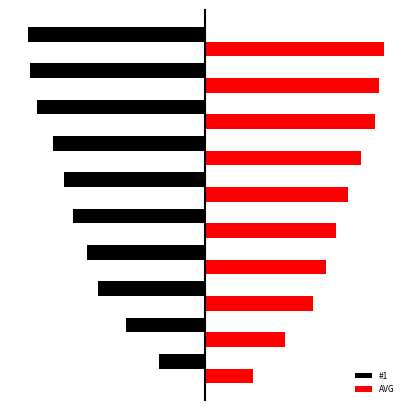

What is the minimum value for #1?

-88.5